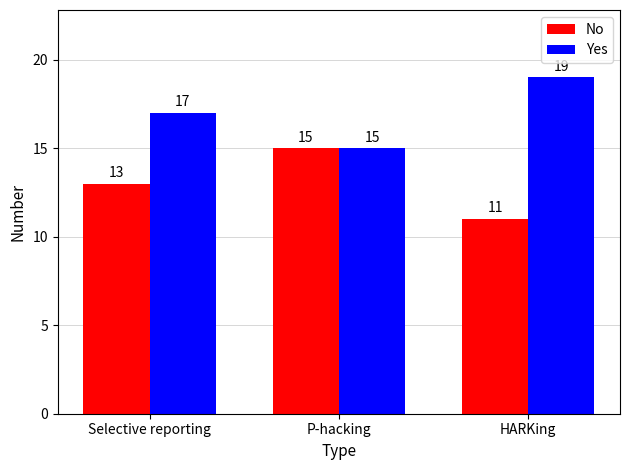

Read the Yes value at HARKing.

19